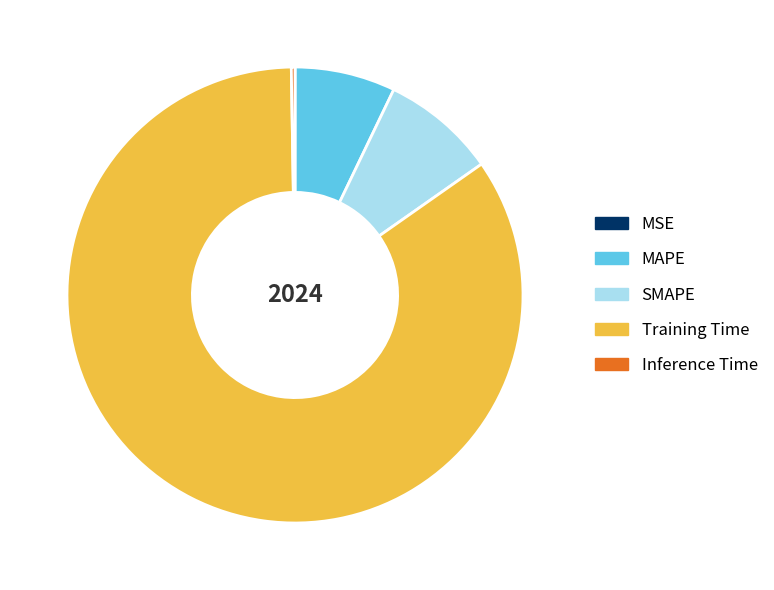

The Training Time slice represents 78% of the pie. True or false?

False